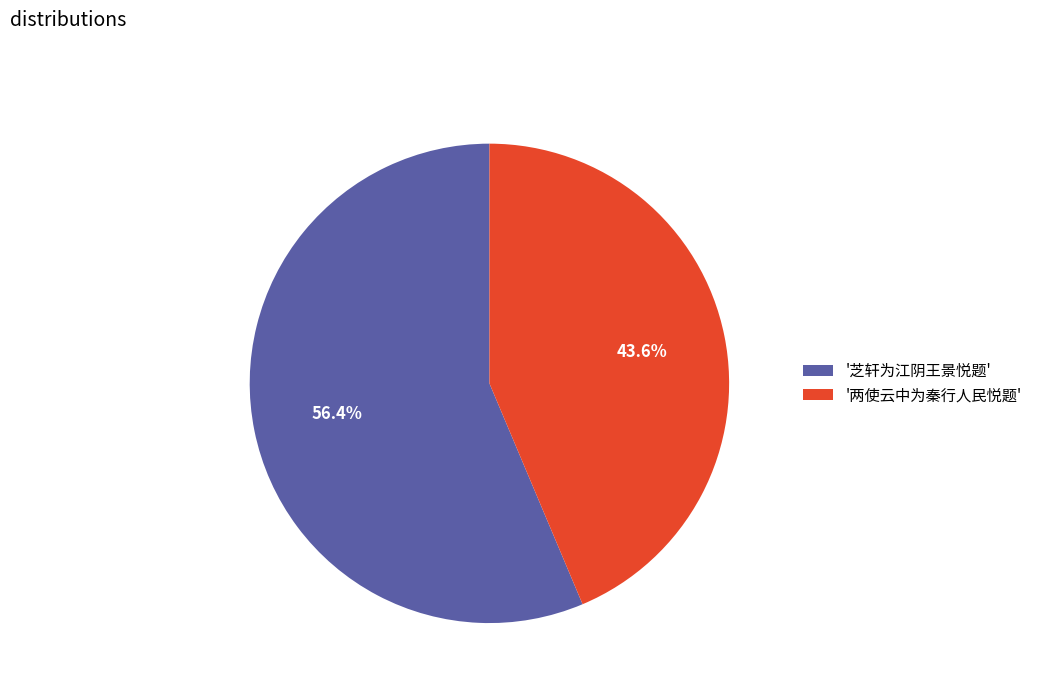

To the nearest percent, what is the difference between the largest and smallest slice percentages?

13%